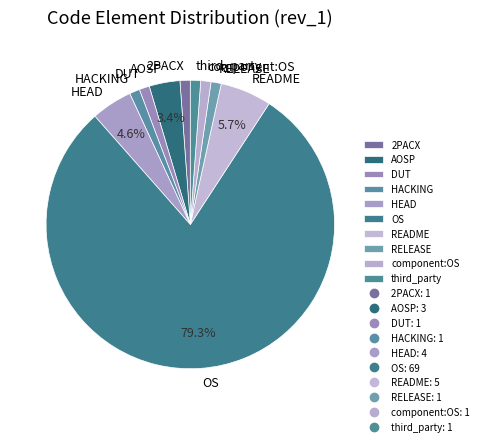

What percentage is the DUT slice, to the nearest percent?

1%